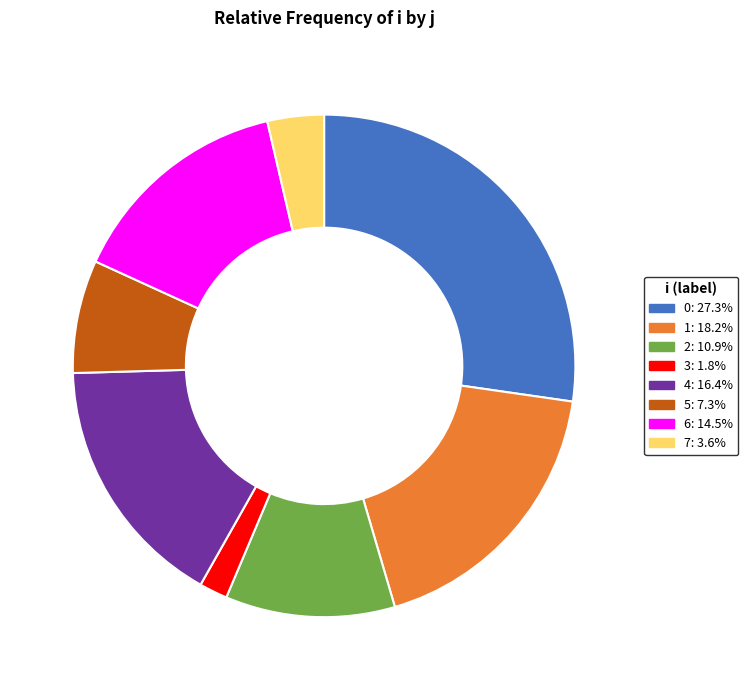

True or false: 7 accounts for 10% of the total.

False